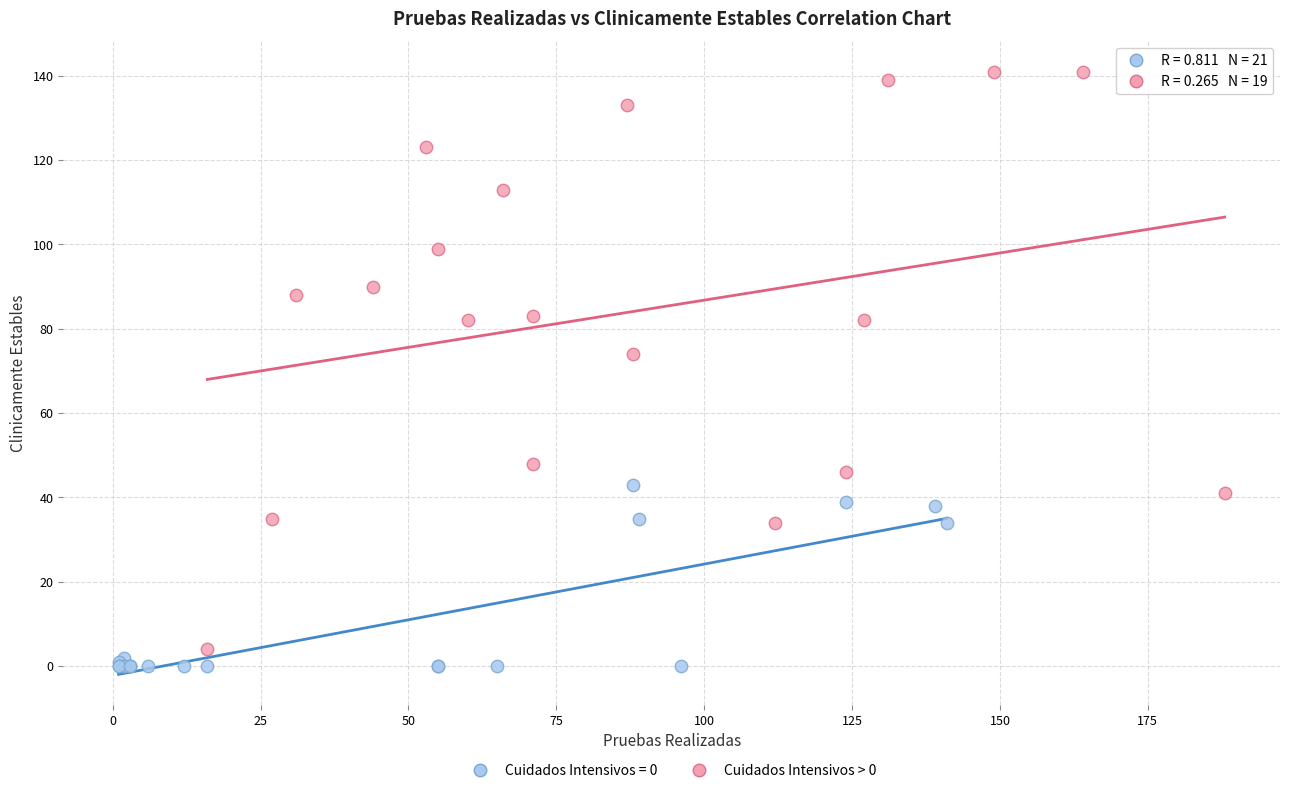

Which series has the widest spread of Y values?

Cuidados Intensivos > 0